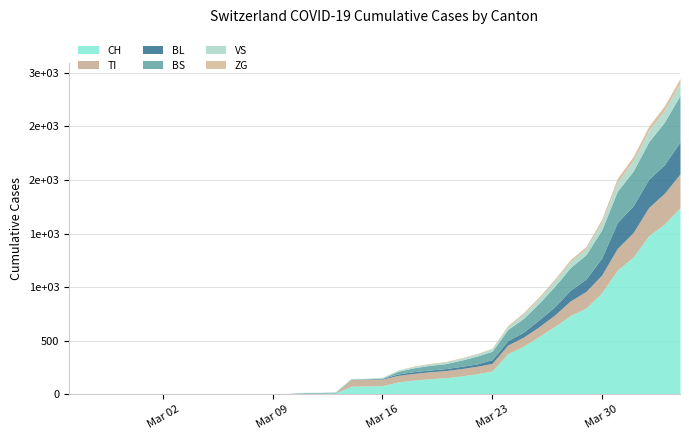

At 35, list the series in order from largest to smallest.

CH, BS, BL, TI, VS, ZG